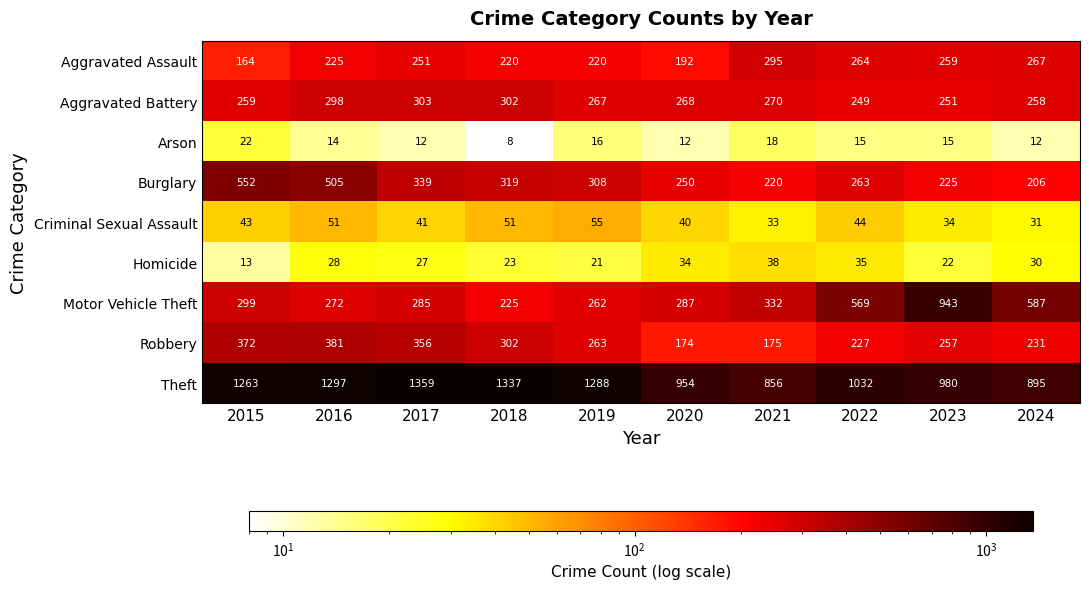

Which series has the largest range (max minus min)?

Motor Vehicle Theft